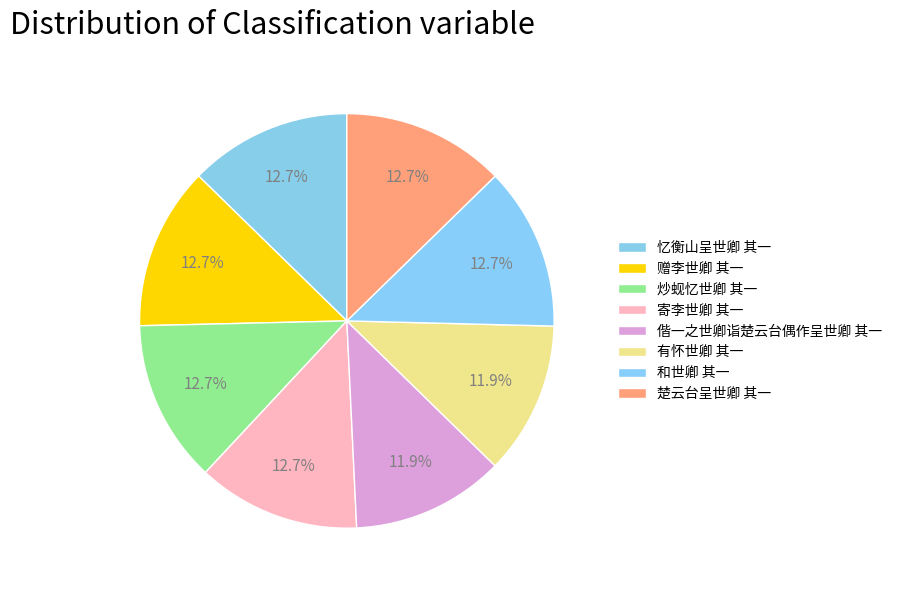

How much of the chart is everything except 有怀世卿 其一?

88.1%